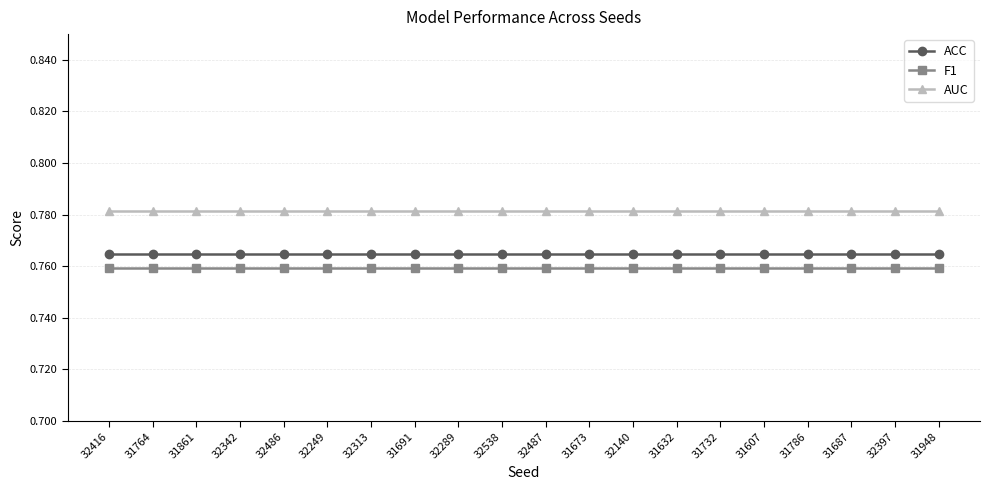

What are all the series names shown in the legend?

ACC, F1, AUC